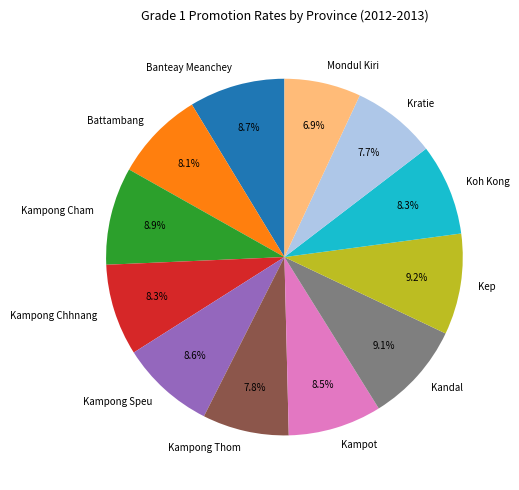

Is the sum of Mondul Kiri and Kampong Speu greater than half?

No